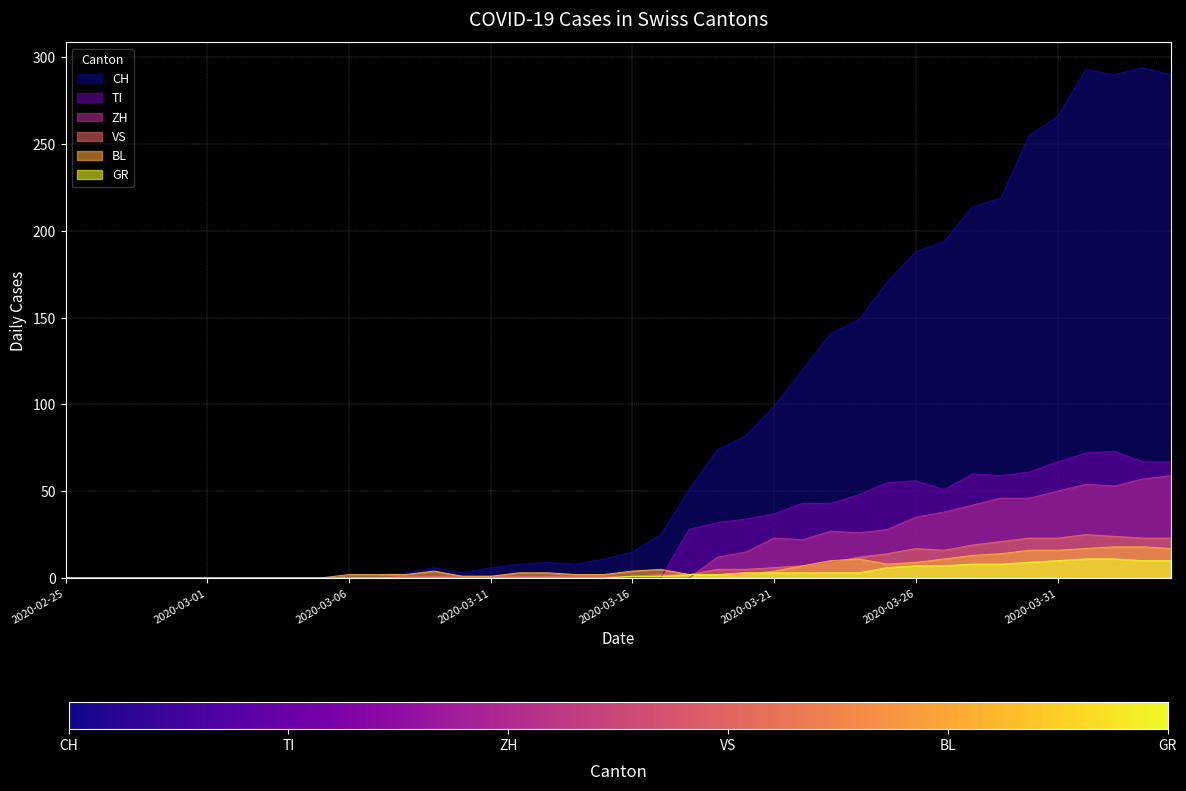

How many data points does each series have?

40